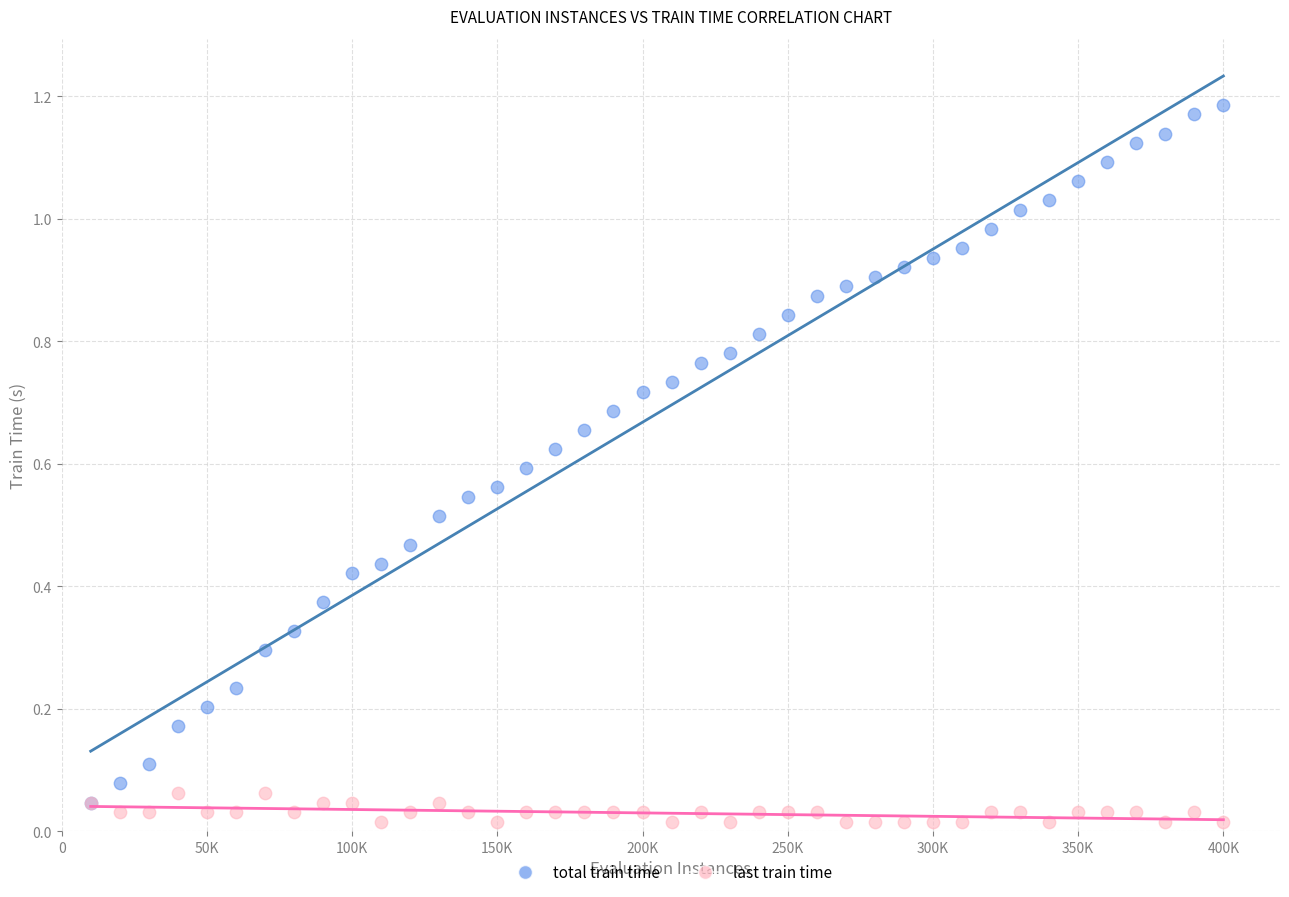

Which series has the largest Y range (max minus min)?

total train time